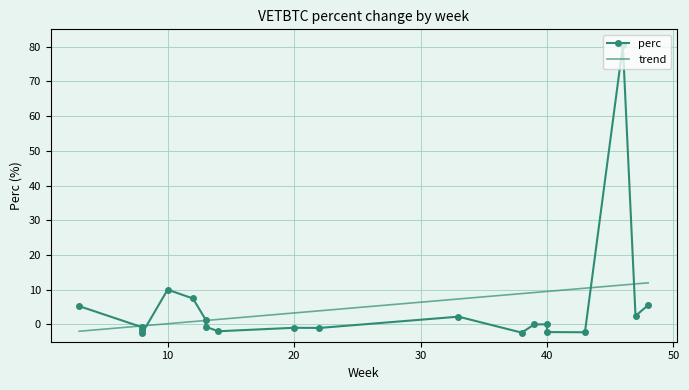

What is the difference between the maximum and minimum values?

82.9